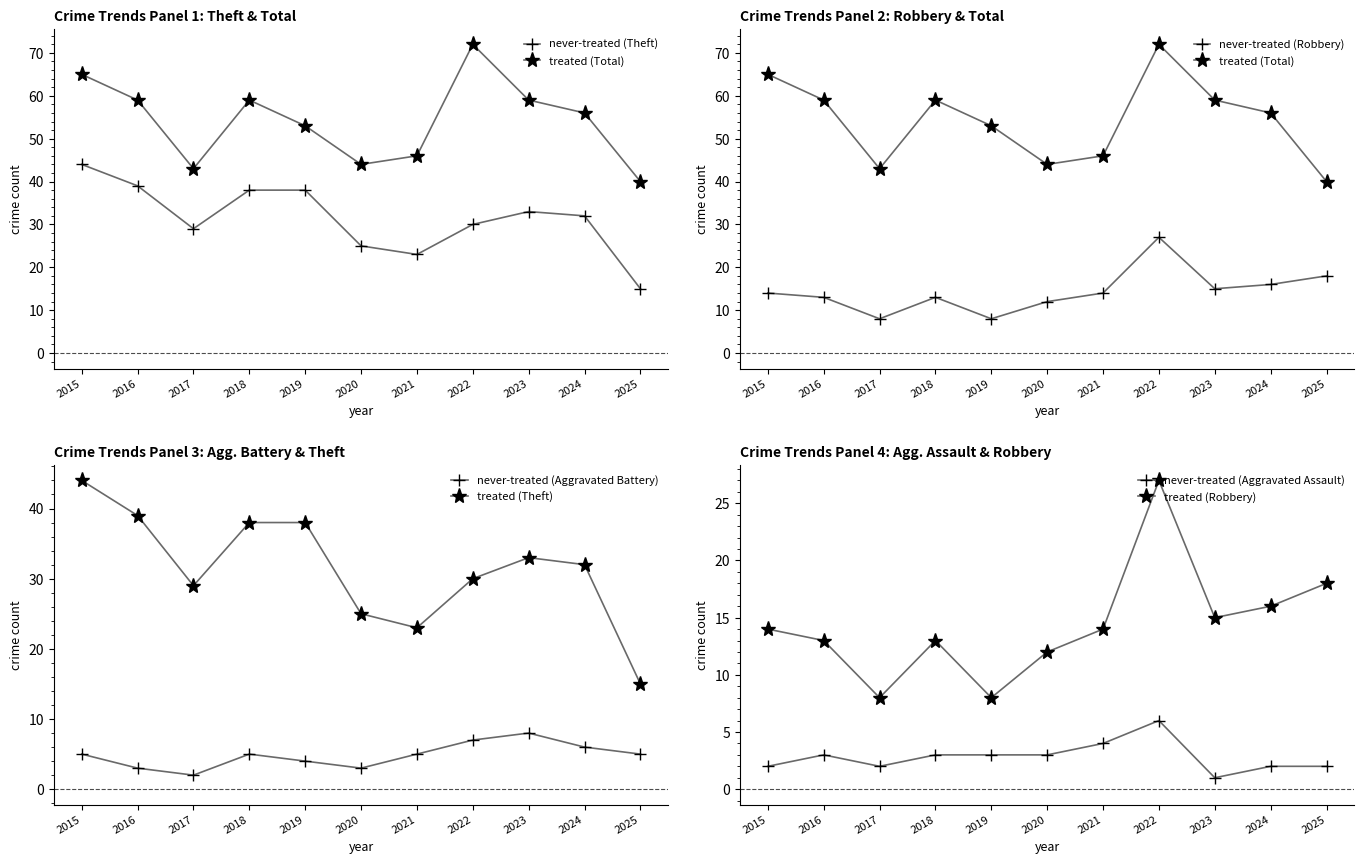

How many interior local valleys does the Theft series have?

2